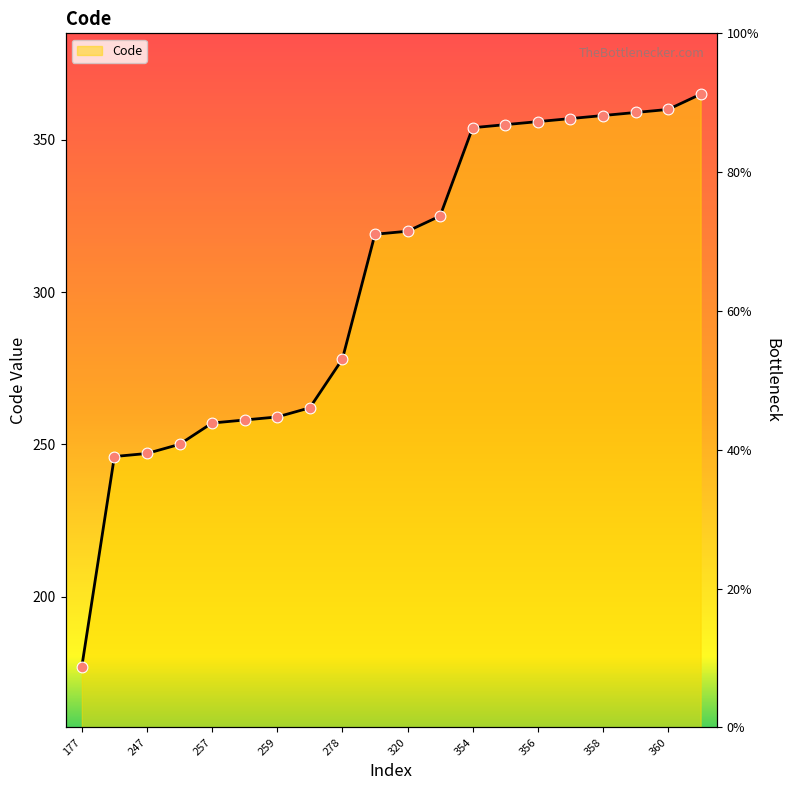

Approximately how many times larger is the value at 257 compared to 325?

0.8